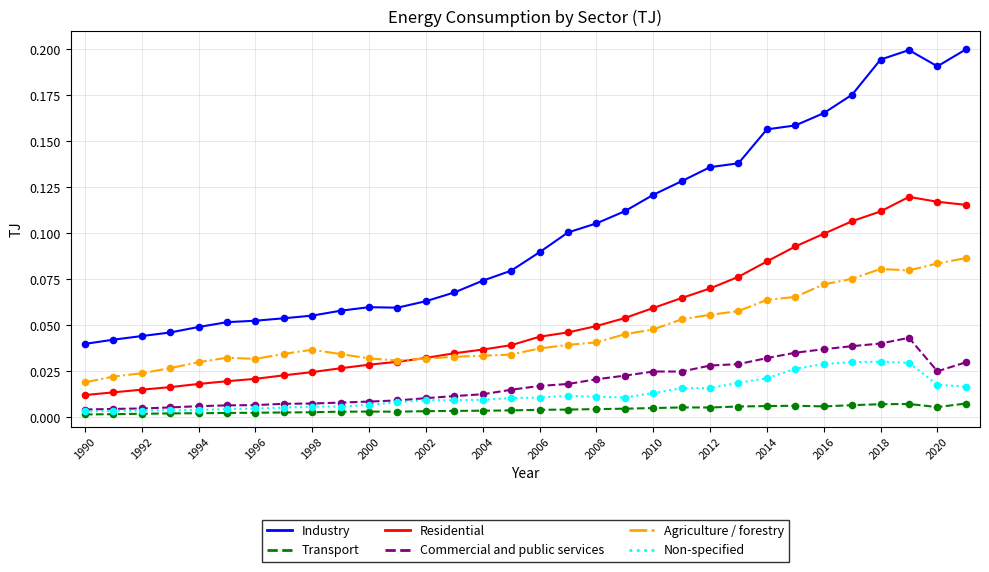

At how many categories does at least one series exceed 0?

32